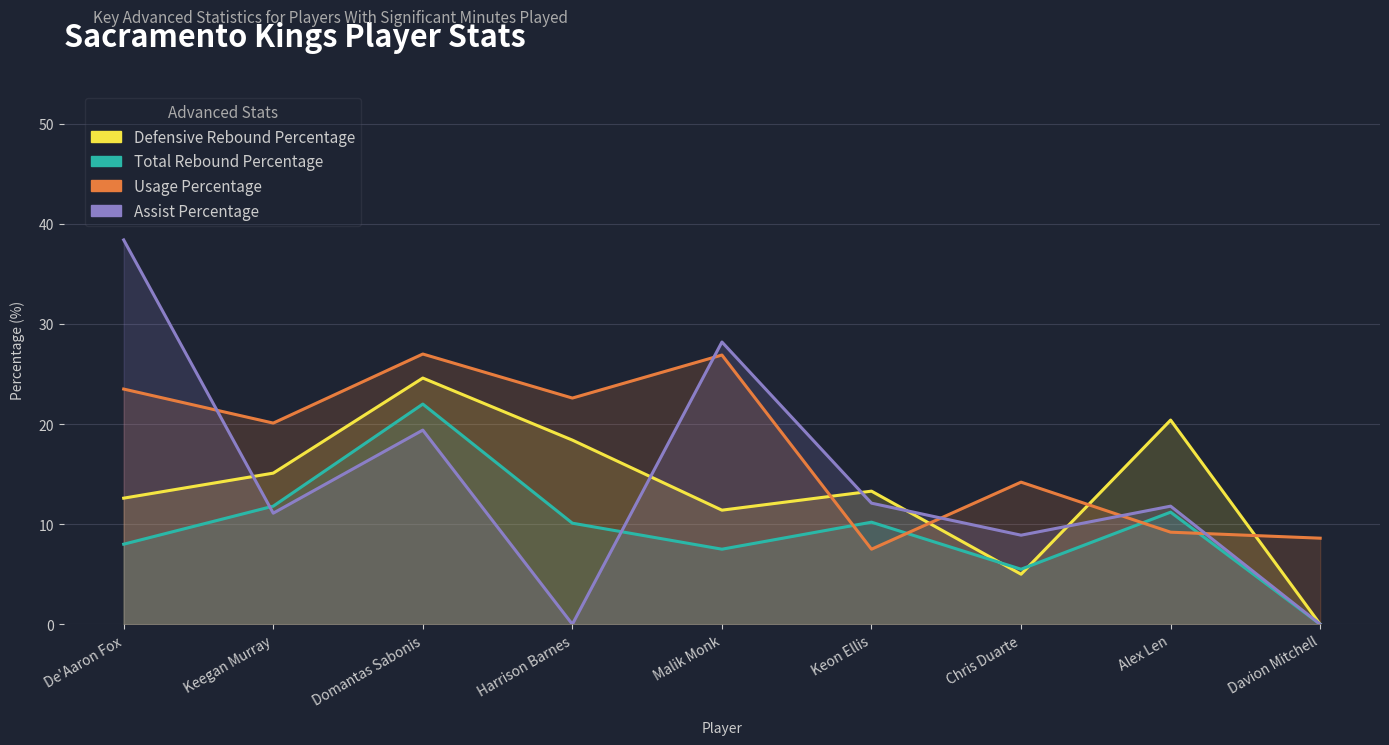

Read the Usage Percentage value at Davion Mitchell.

8.6